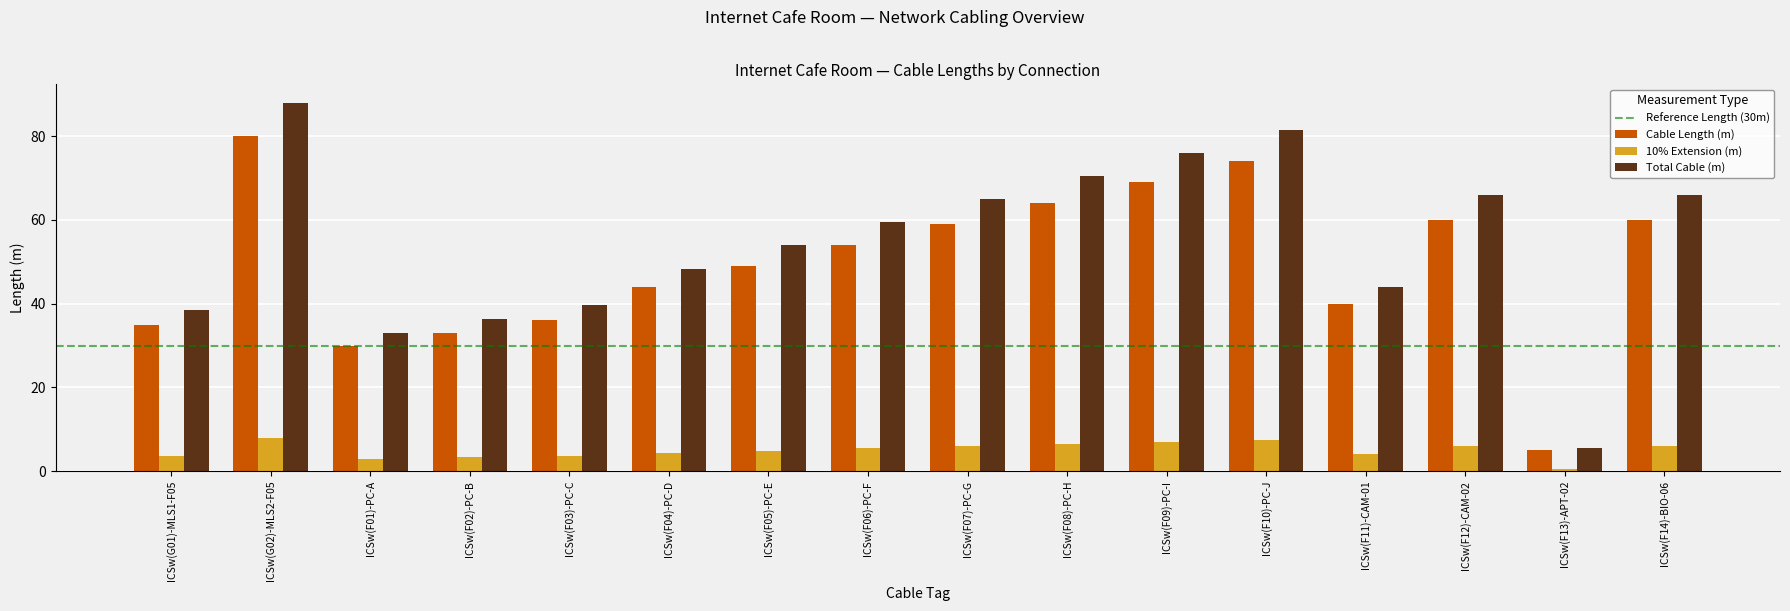

What is the difference between the Total Cable (m) values at ICSw(F07)-PC-G and ICSw(F09)-PC-I?

11.0